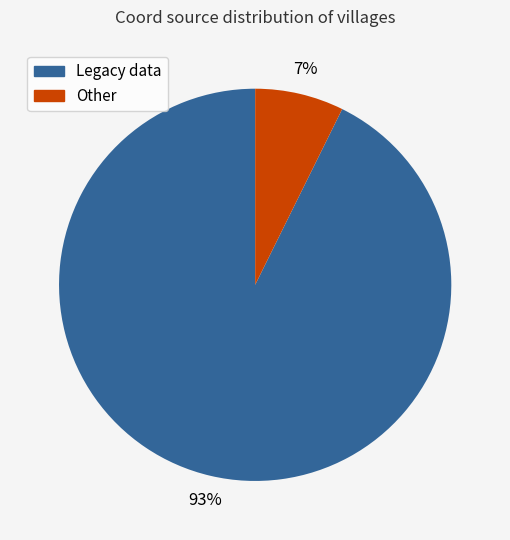

To the nearest percent, what percentage of the pie is Other?

7%